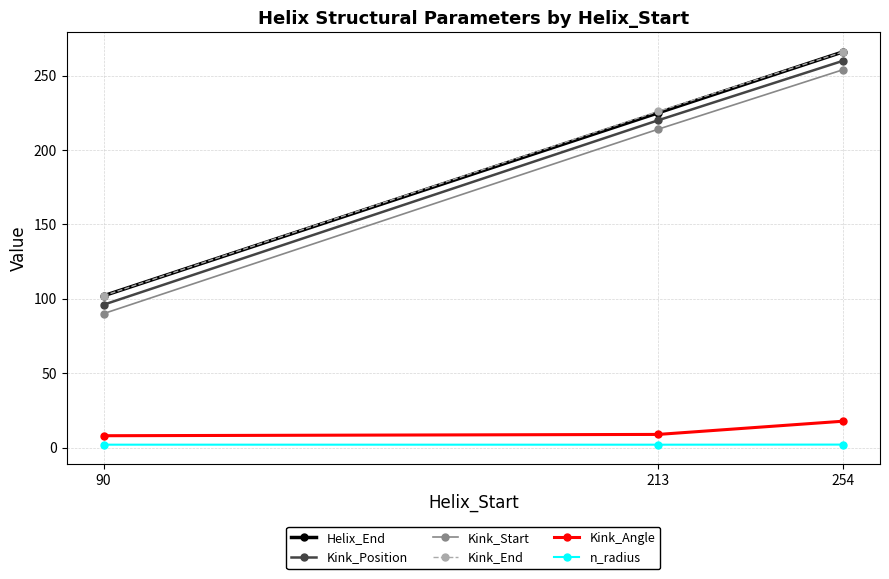

What is the total value across all series at 254?

1065.7